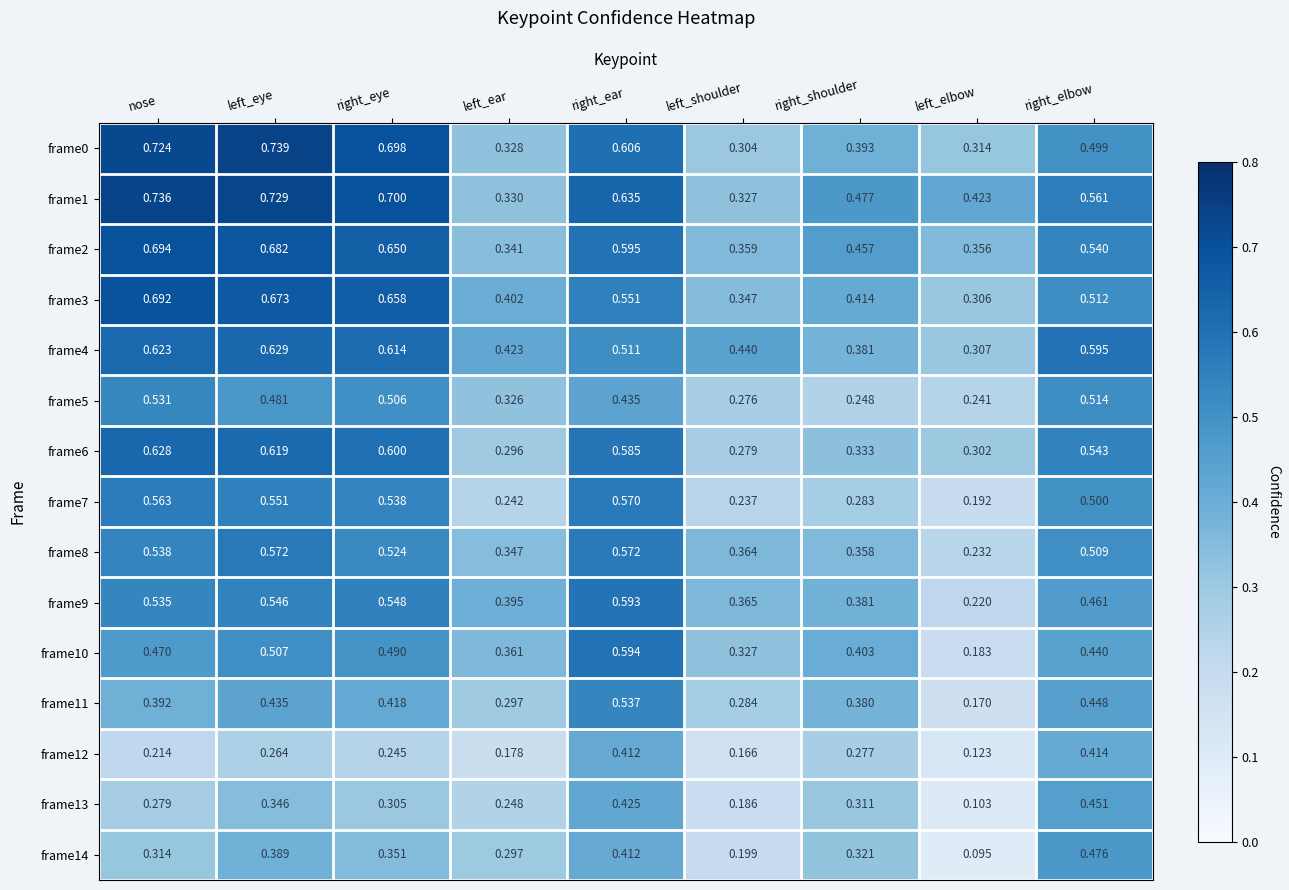

How many series are shown in this chart?

15